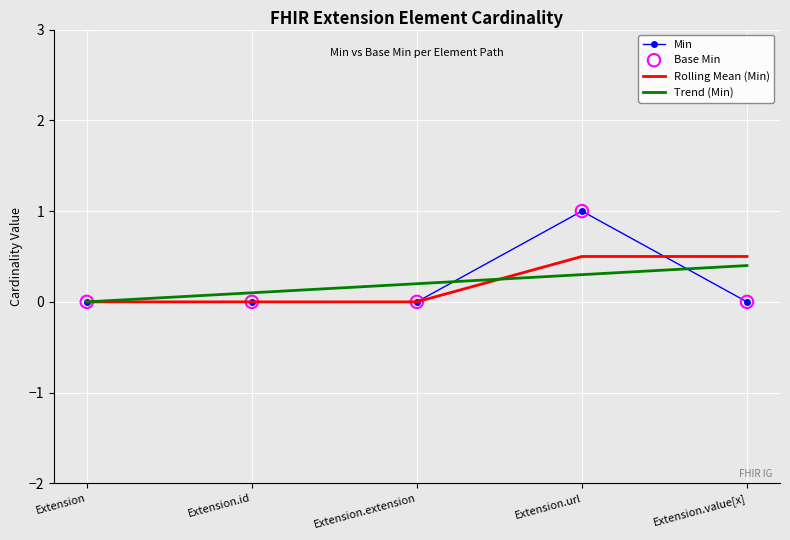

Is it true that Rolling Mean (Min) equals 0.5 at Extension.url?

True